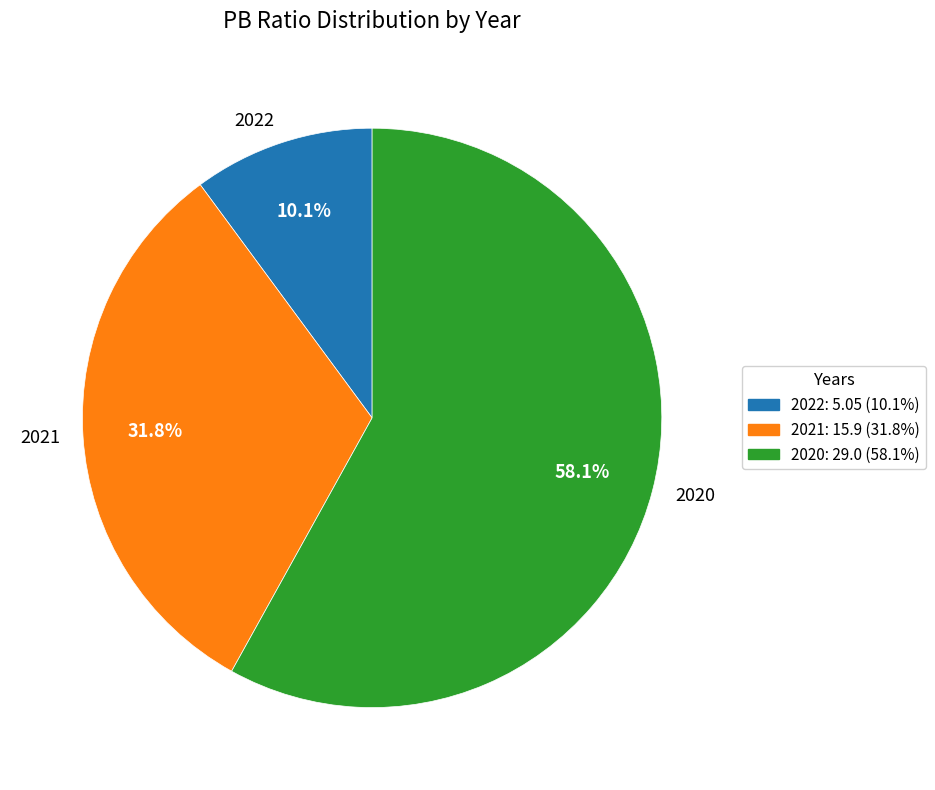

Which category has the smallest portion of the pie?

2022